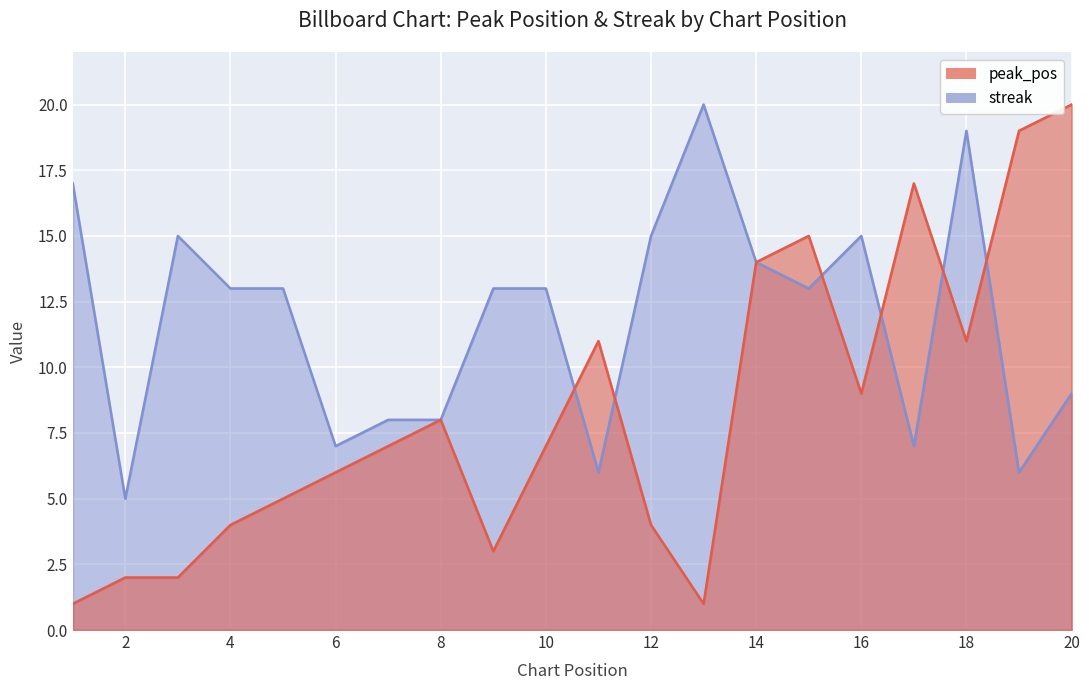

After their last crossing, which series has the higher values: streak or peak_pos?

peak_pos